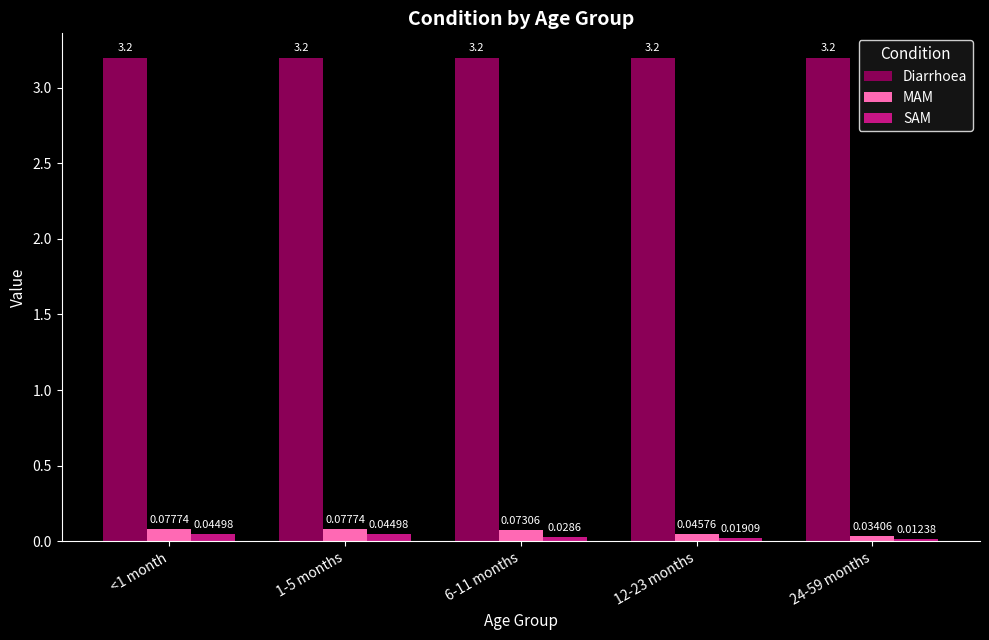

Is the value of SAM at <1 month greater than the value of MAM at <1 month?

No